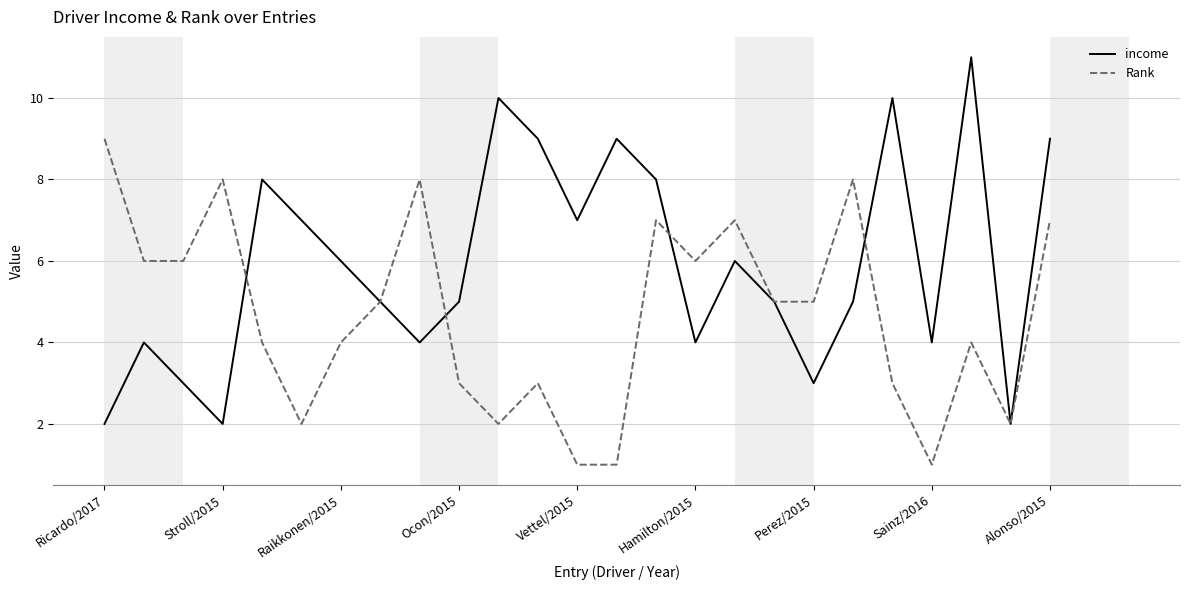

Does the chart have visible grid lines?

Yes